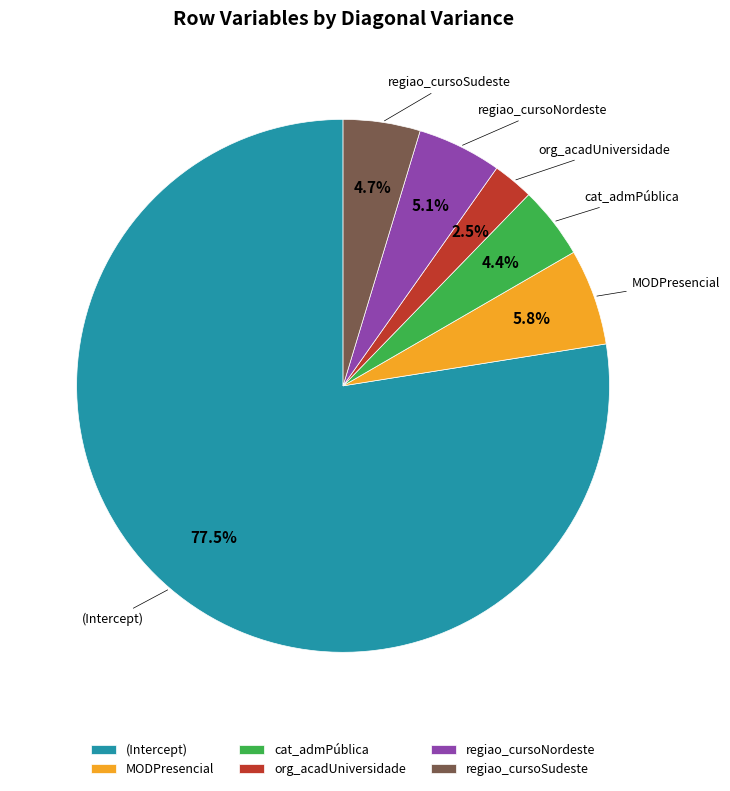

How much of the chart is everything except (Intercept)?

22.5%